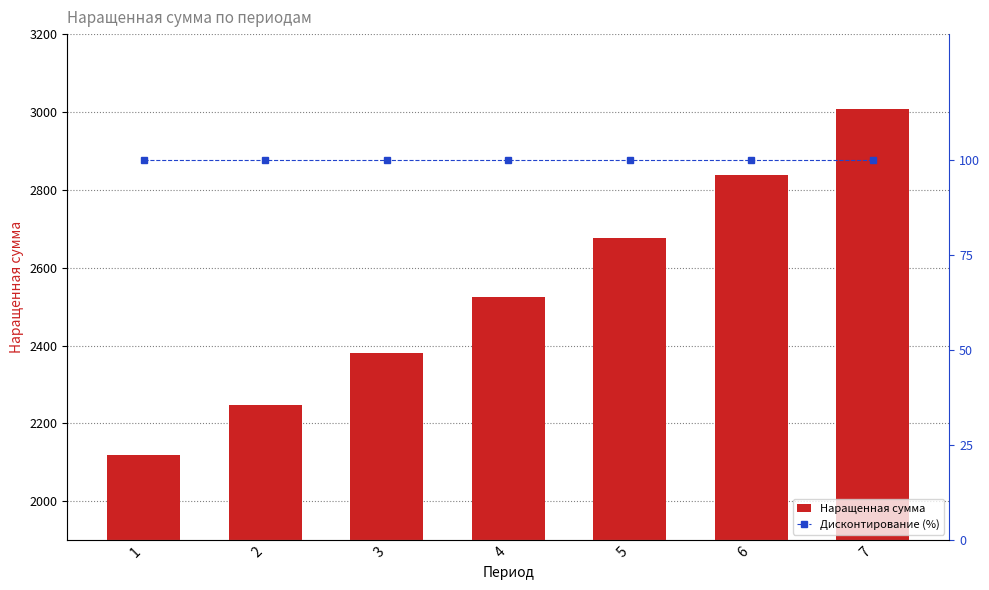

True or false: Наращенная сумма has a value of 2382.0 at 3.

True